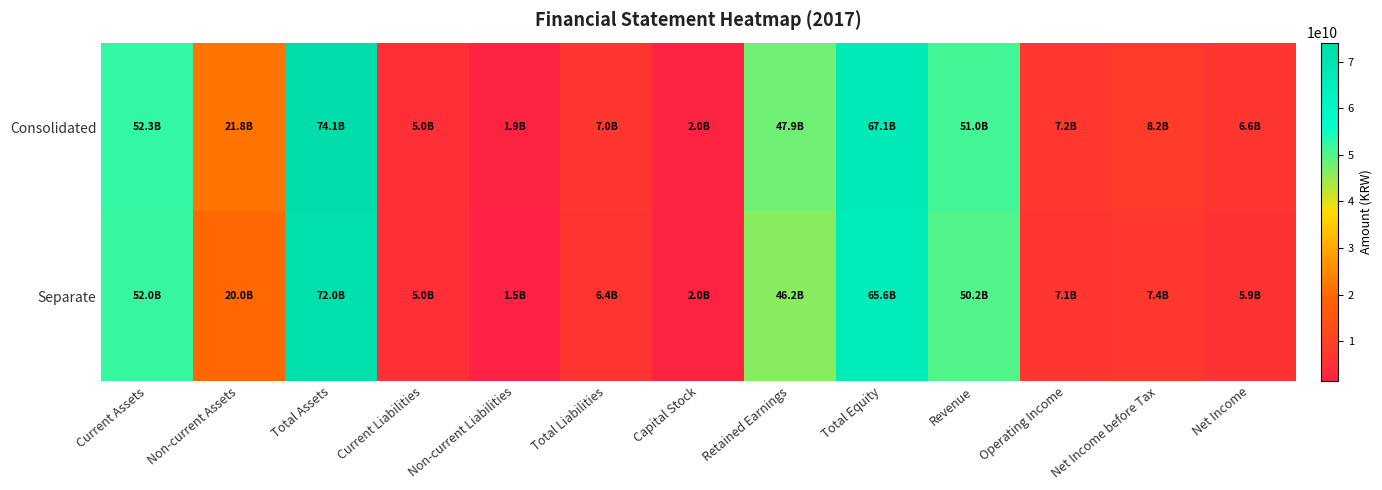

At how many categories does at least one series exceed 65500712460?

2